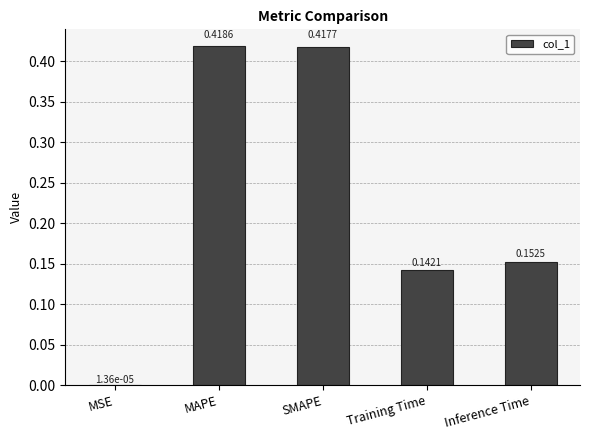

At which category does the chart reach its peak across all series?

MAPE